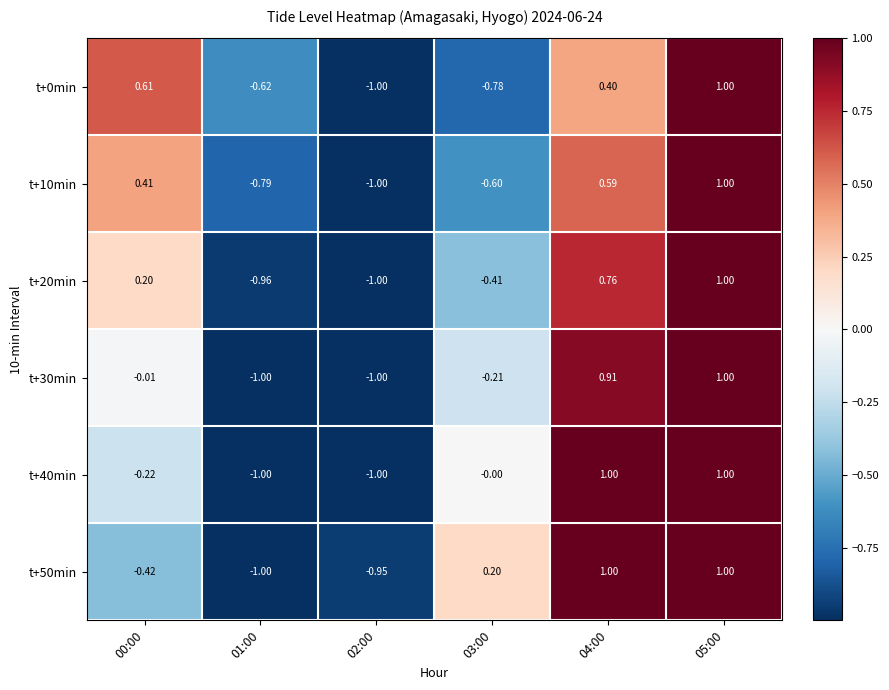

Is the value of t+50min at 02:00 greater than the value of t+0min at 01:00?

No